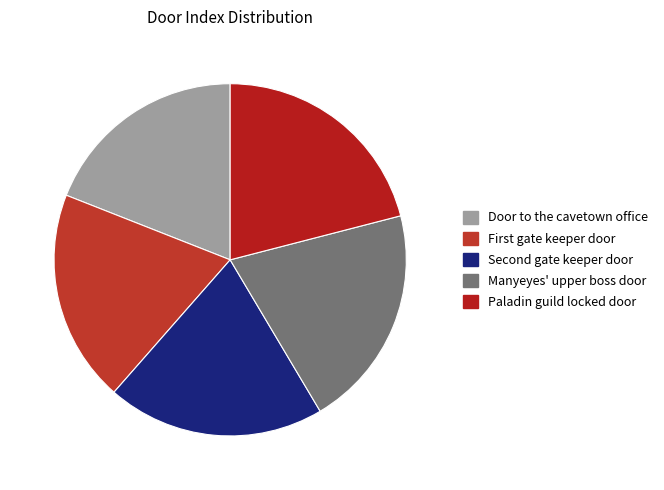

To the nearest percent, what percentage of the pie is Manyeyes' upper boss door?

20%